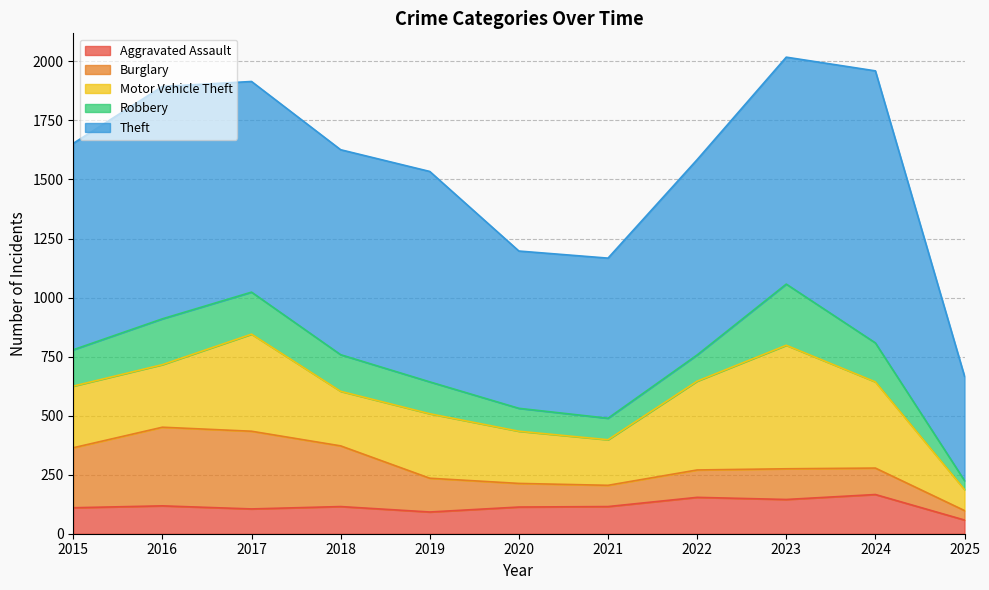

What are all the series names shown in the legend?

Aggravated Assault, Burglary, Motor Vehicle Theft, Robbery, Theft